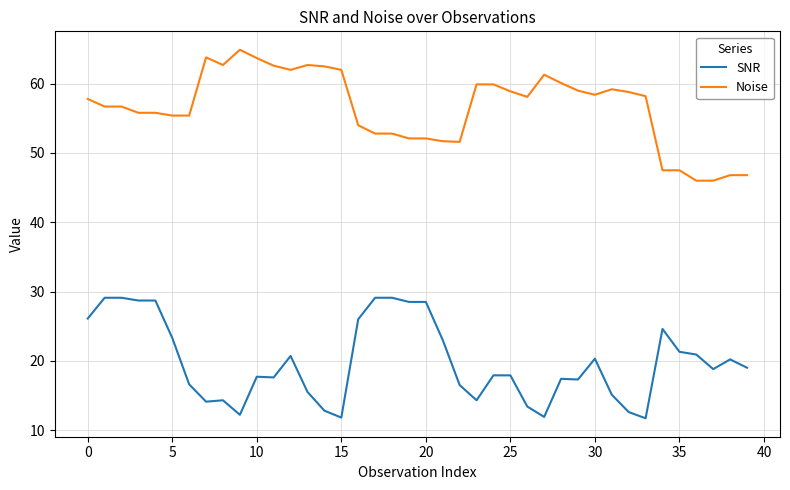

True or false: SNR and Noise intersect in this chart.

False